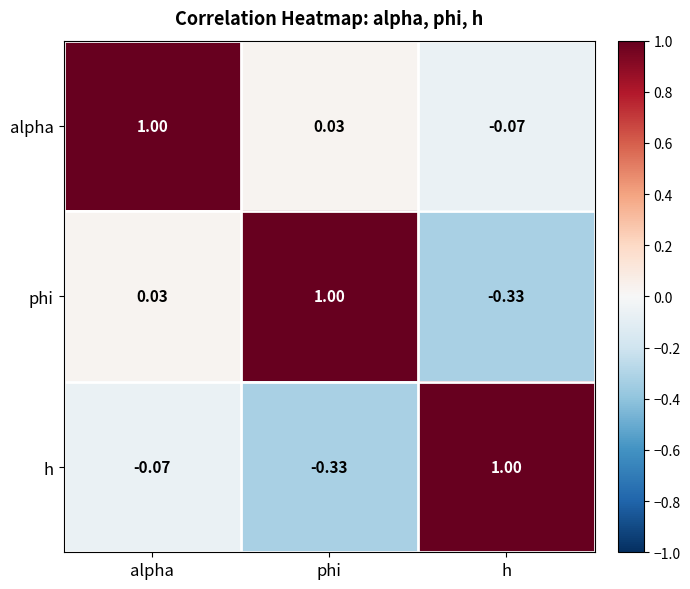

Where is phi nearest to the value 0?

alpha